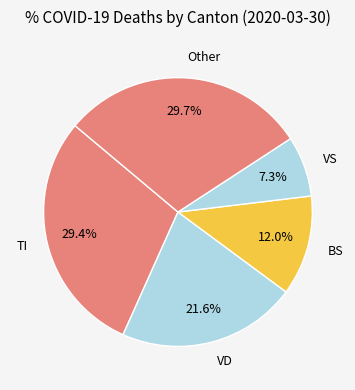

Is there any slice that represents more than half of the pie?

No